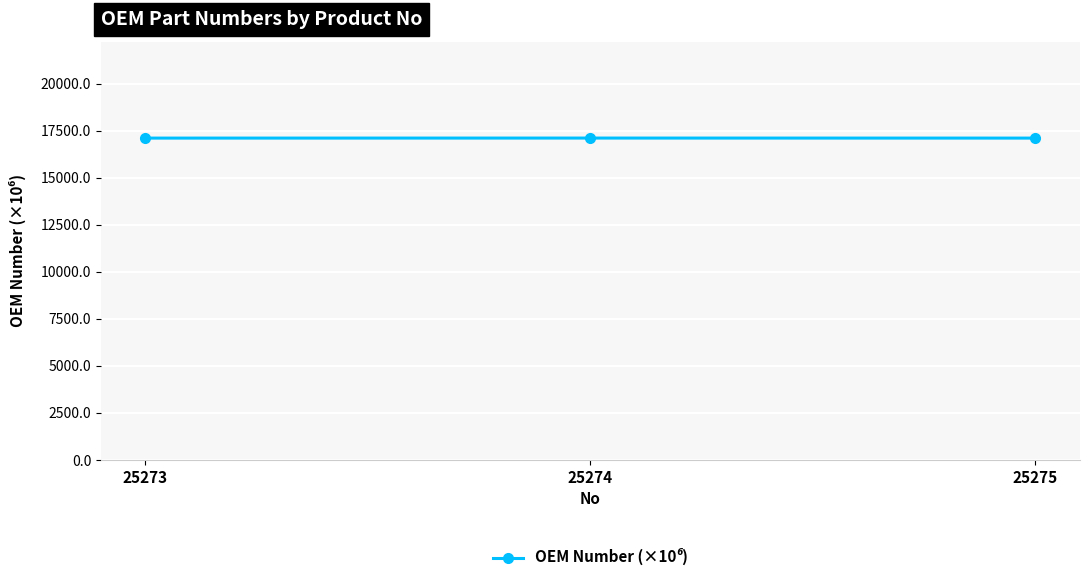

What is the ratio of the value at 25273 to the value at 25274?

1.0